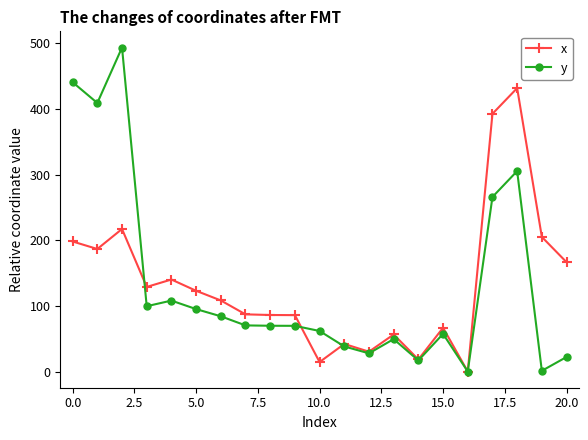

True or false: x has more than 0 interior local peaks.

True